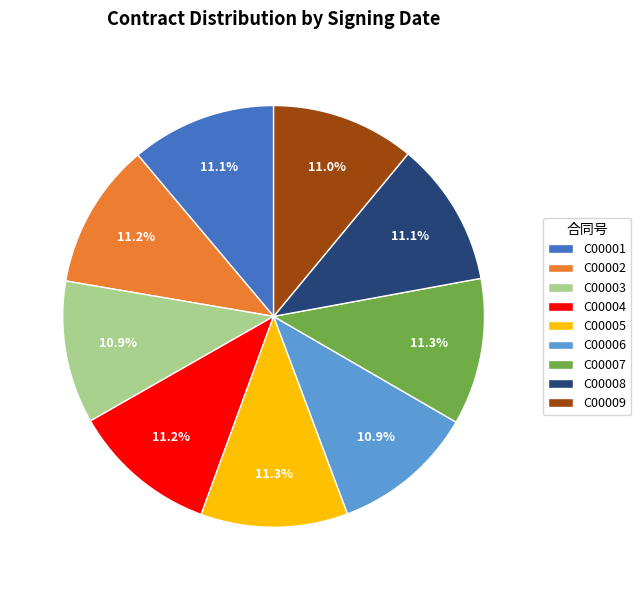

Is the sum of C00009 and C00005 greater than half?

No